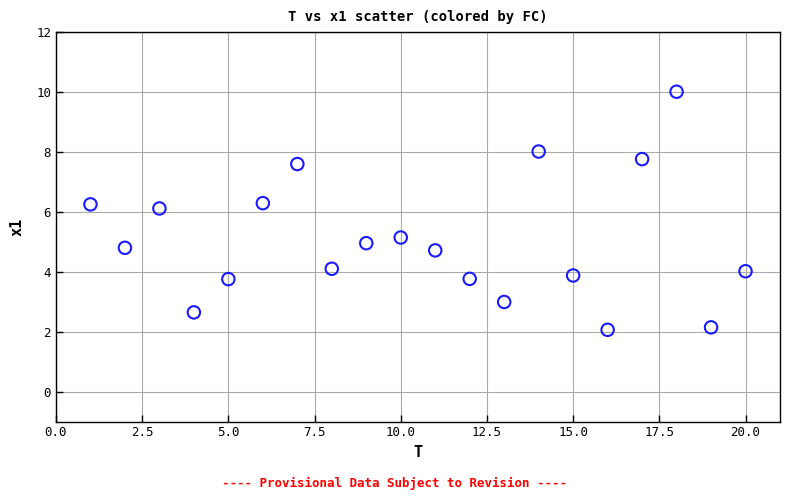

What is the range of Y values (max minus min)?

7.9